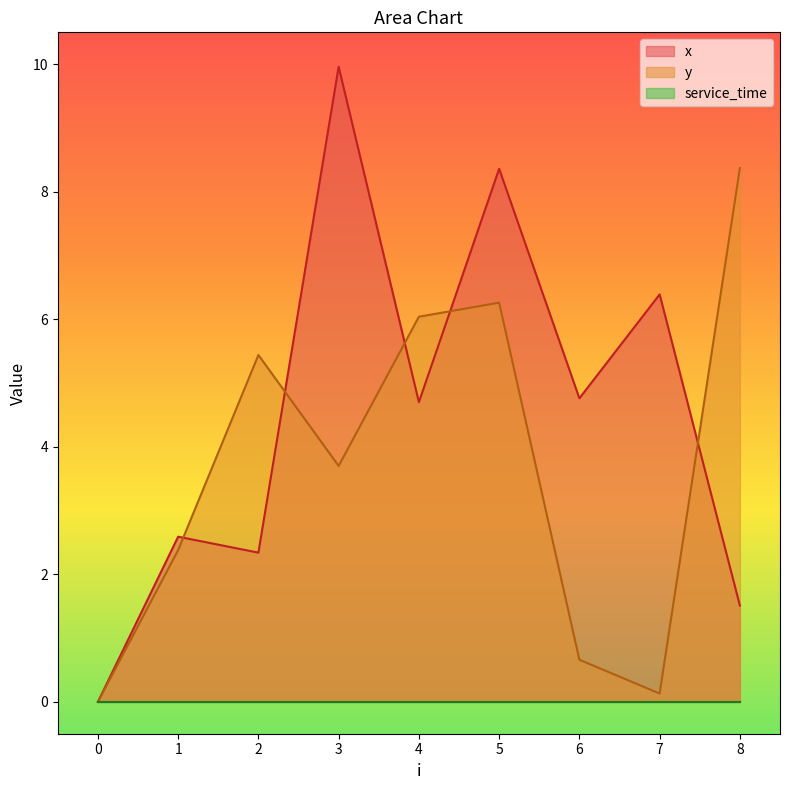

How many intersections are there between y and x?

5